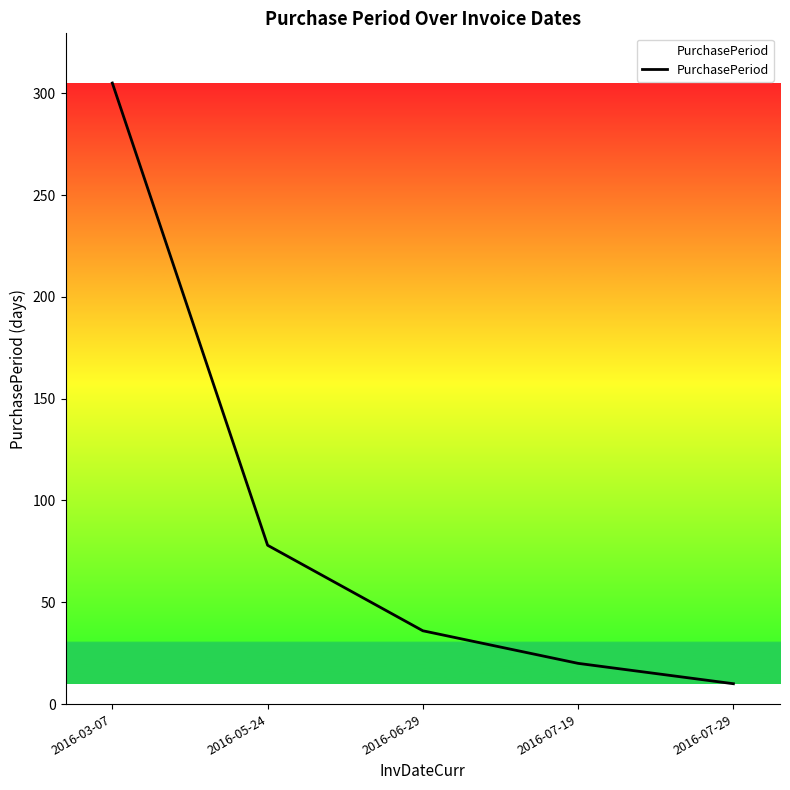

At which label is the value closest to 157?

2016-05-24